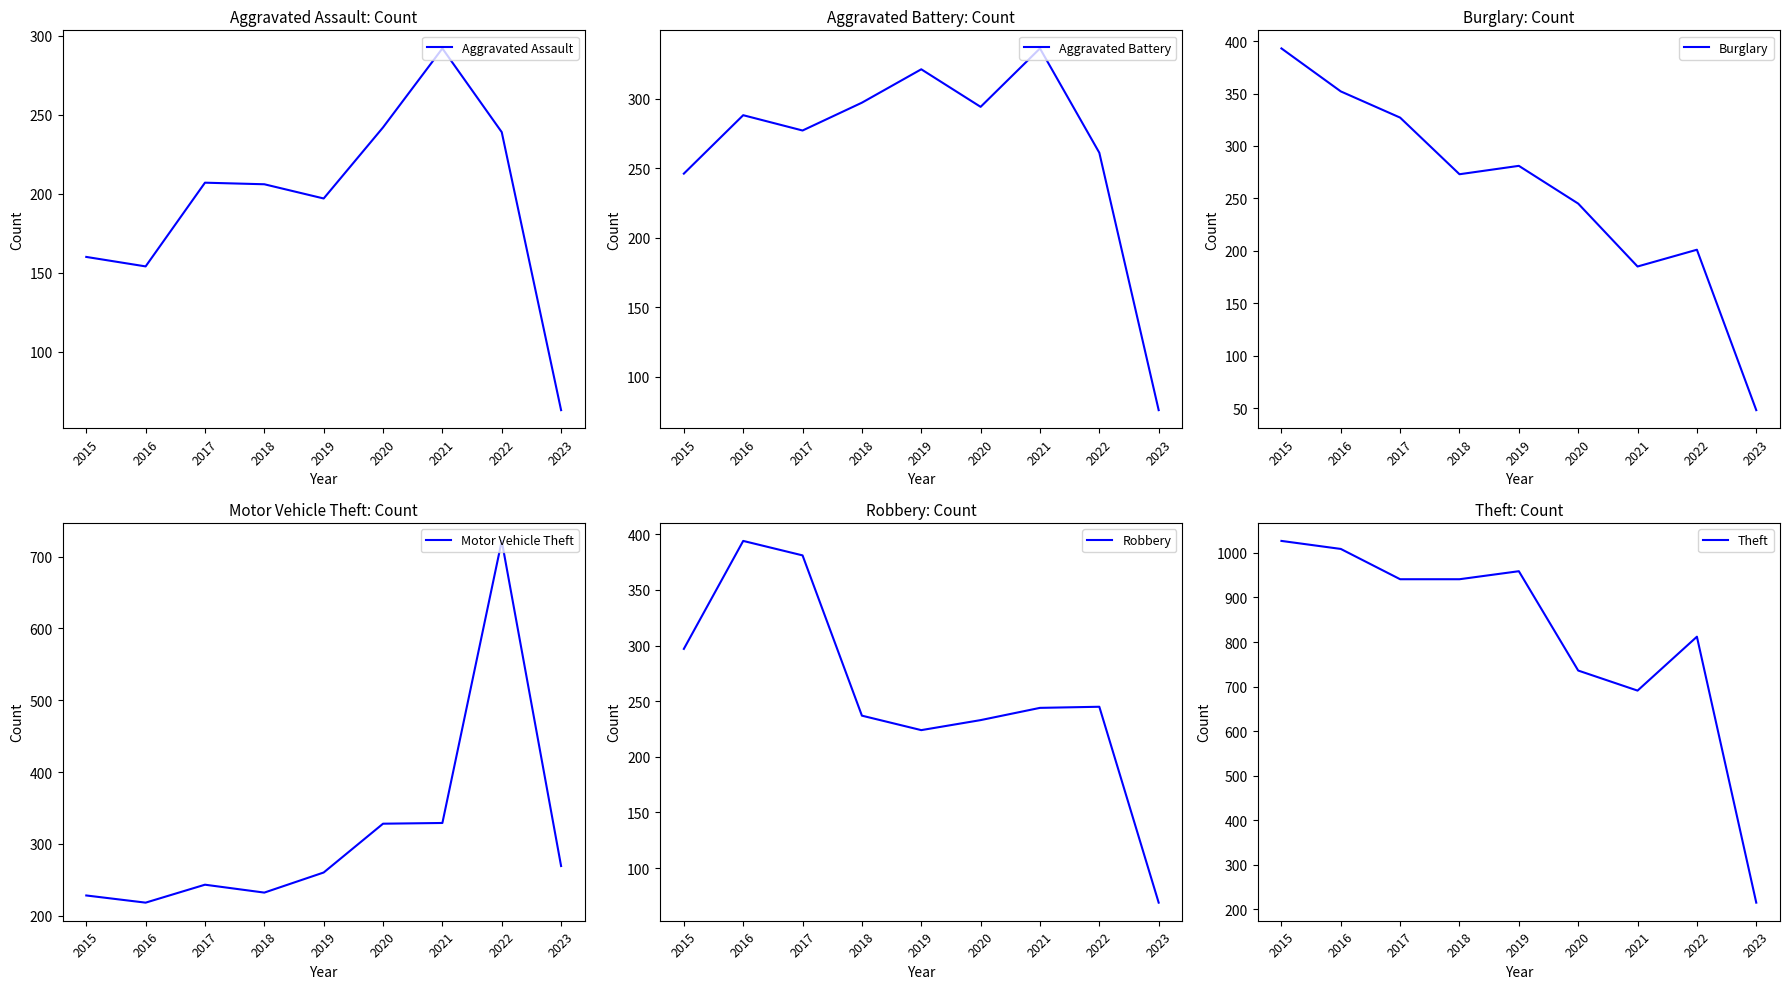

Which series has the largest total across all categories?

Theft